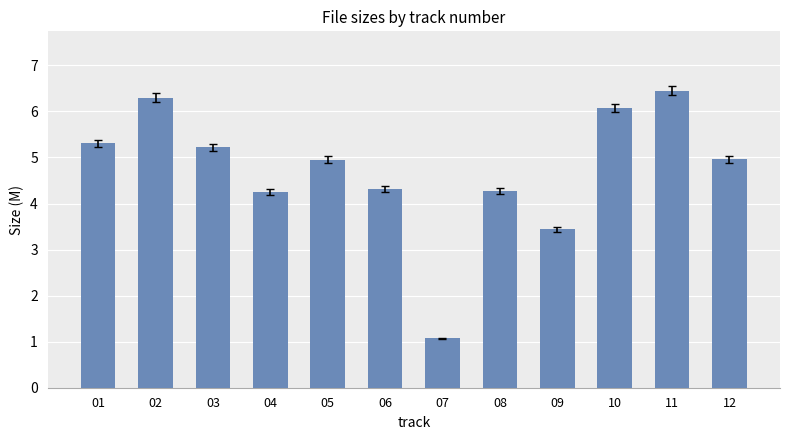

What is the change in value from 07 to 11?

+5.4